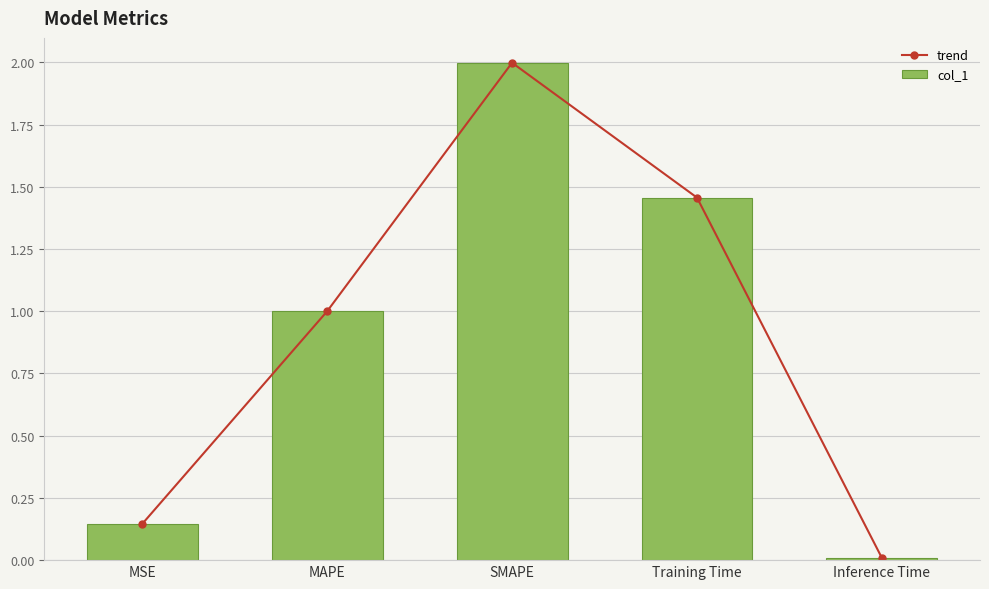

Which series has the largest total across all categories?

trend